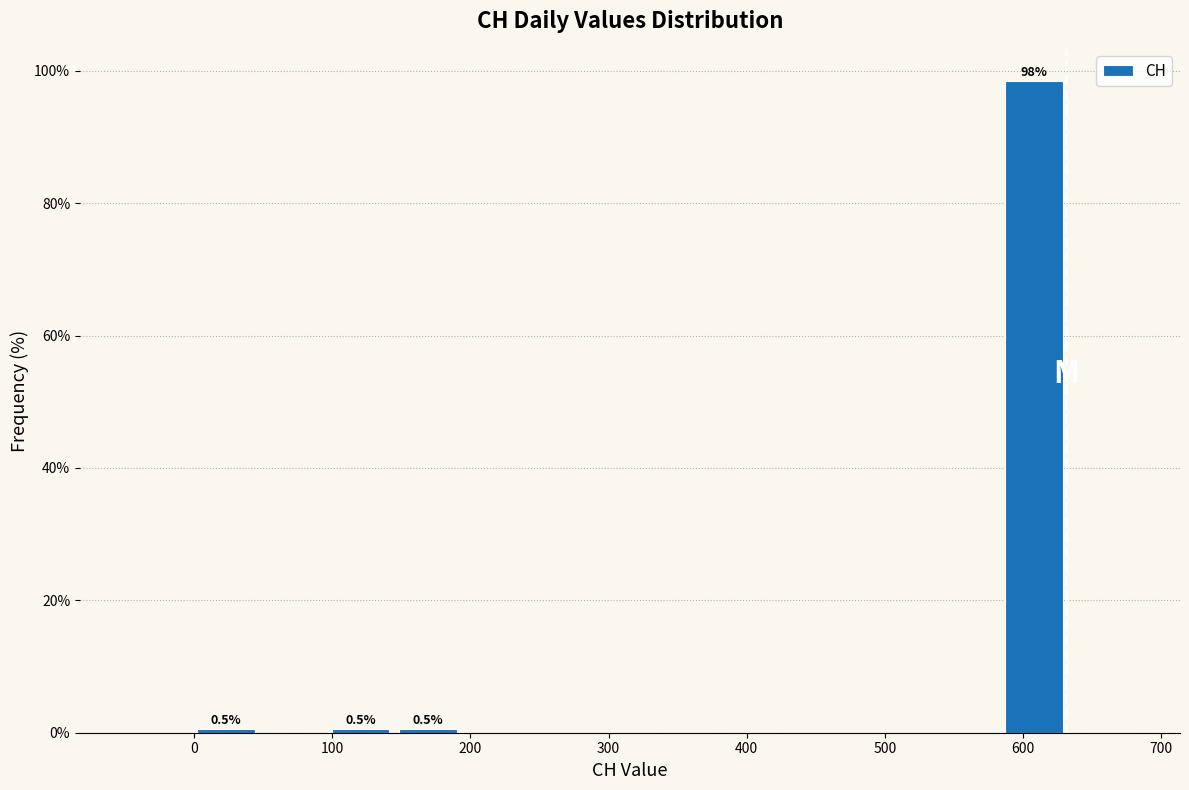

Over which range of the x-axis is the bar tallest?

580 to 630